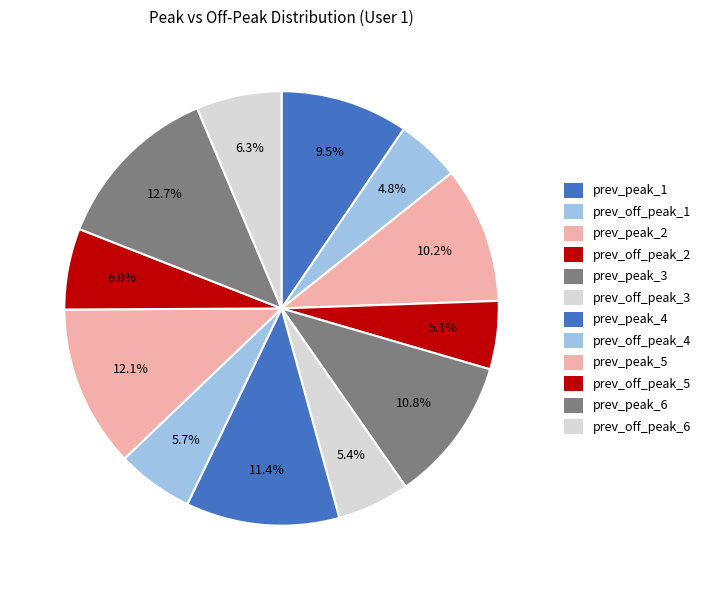

How many segments does this pie chart have?

12